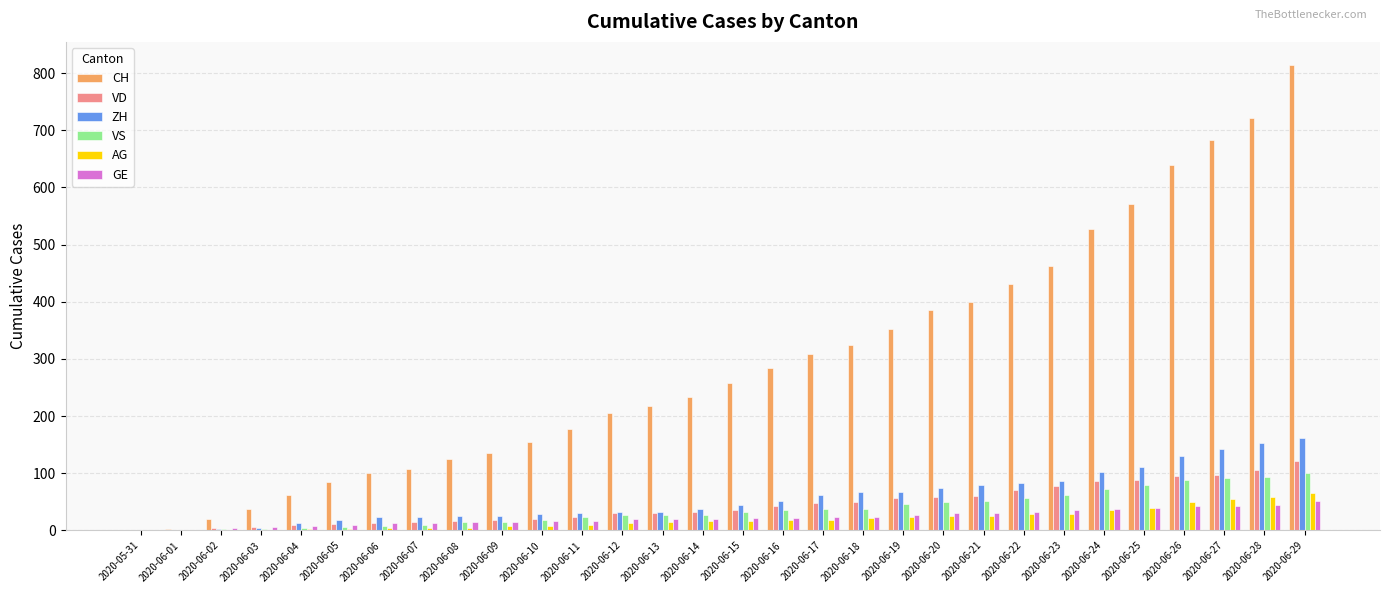

How many data points does each series have?

30